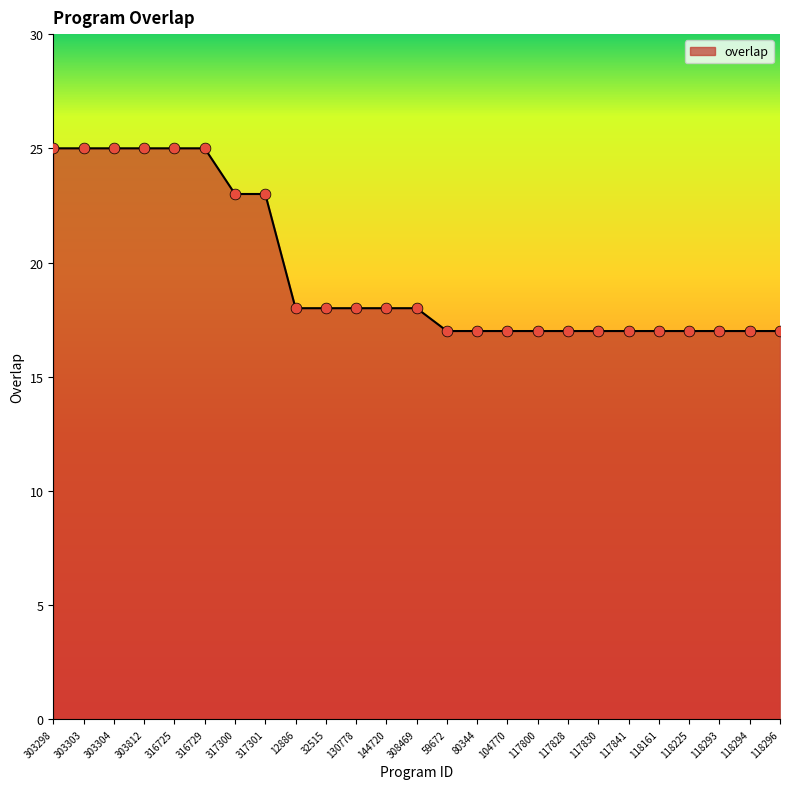

What is the ratio of the value at 117841 to the value at 117830?

1.0